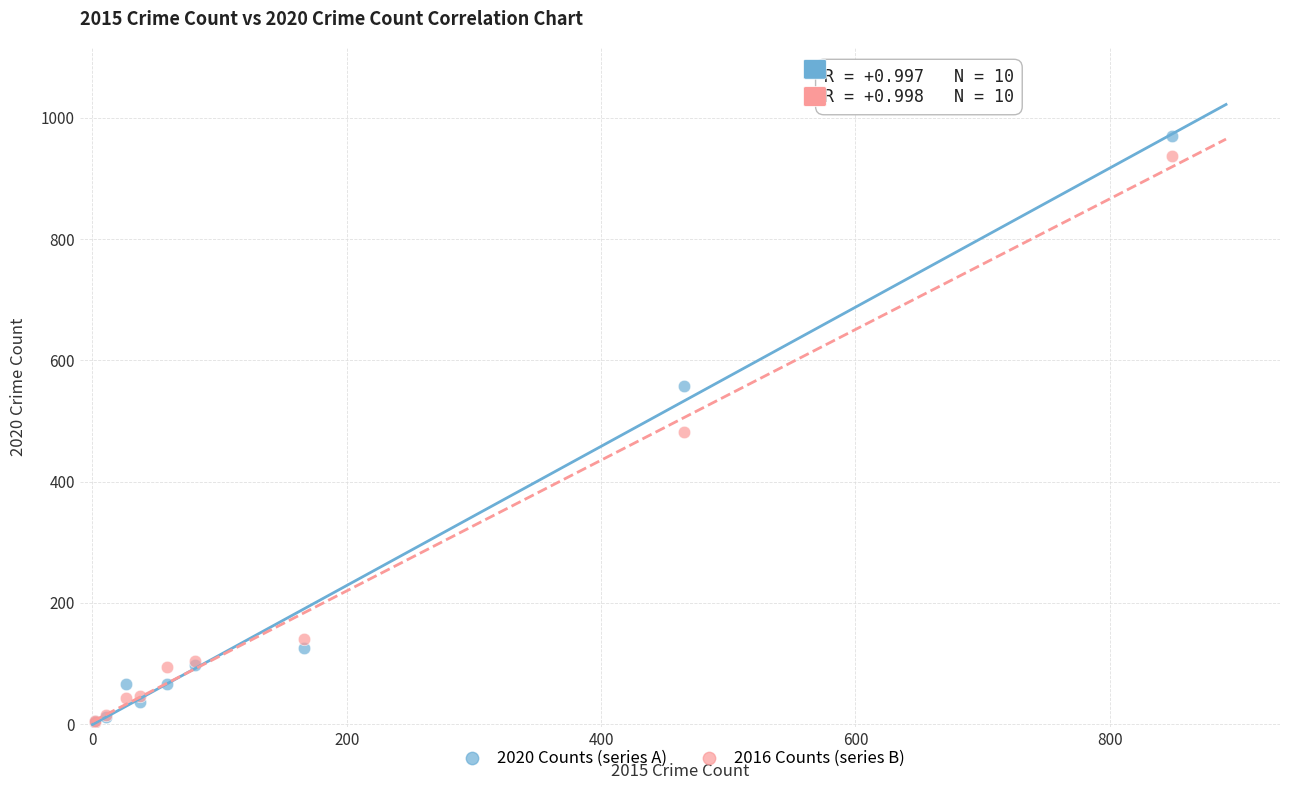

What are all the series names shown in the legend?

2020 Counts (series A), 2016 Counts (series B)